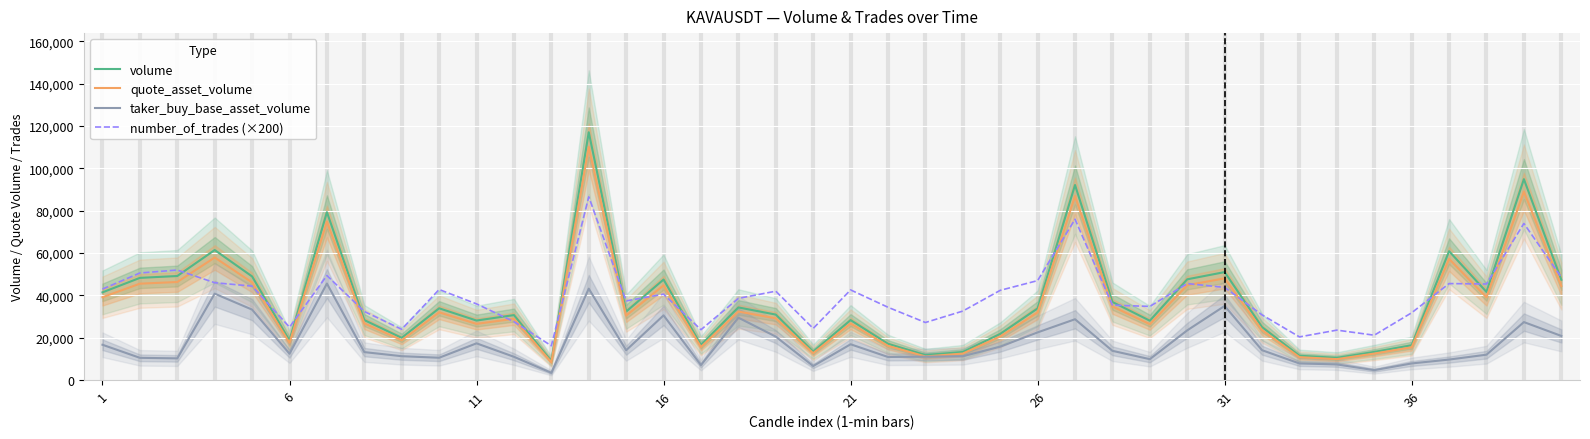

Between 17 and 32, which series saw the biggest shift?

volume